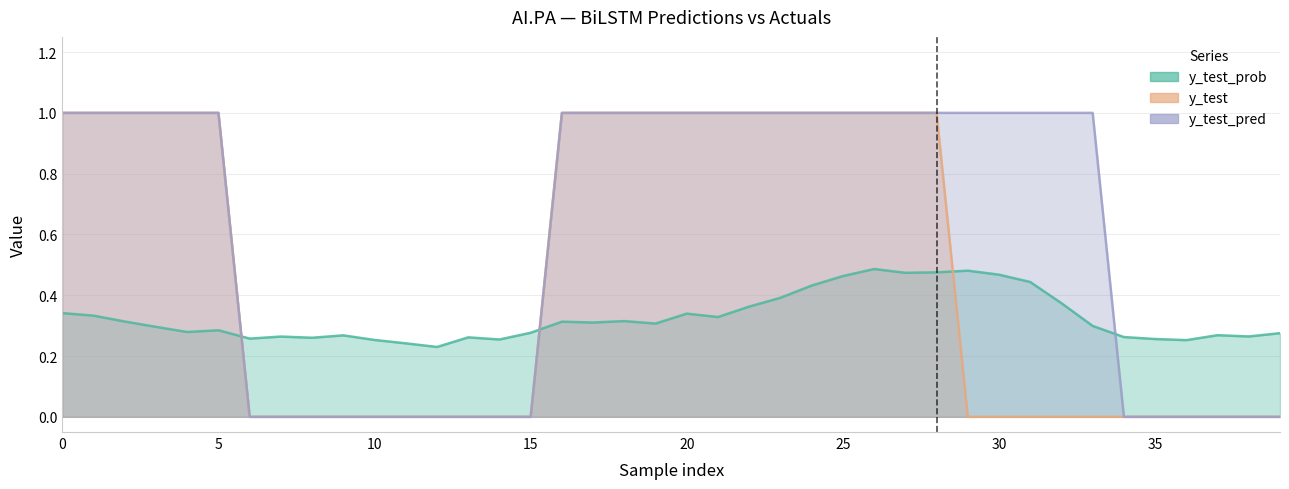

What is the sum of all y_test_prob values?

13.1